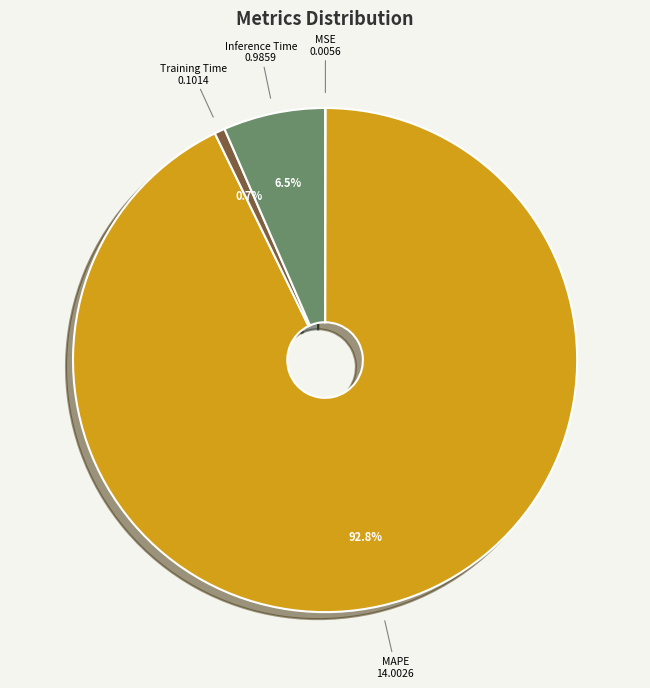

Is MAPE the majority of the pie?

Yes